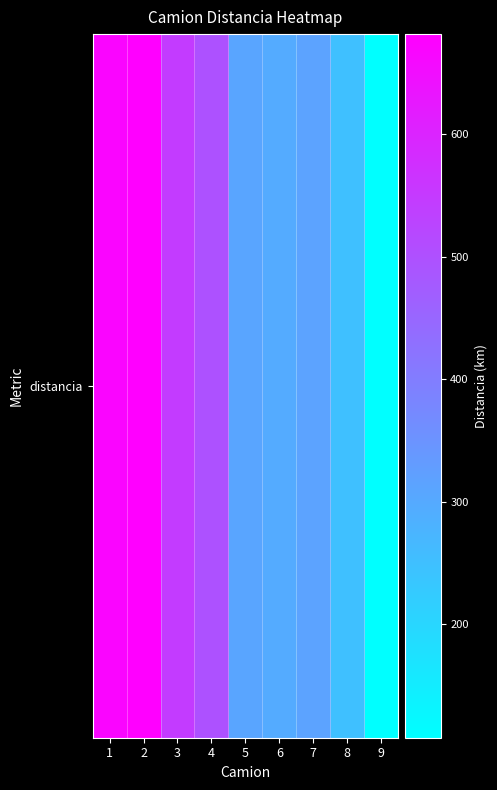

The chart shows a value of 309.3 at 5. True or false?

True